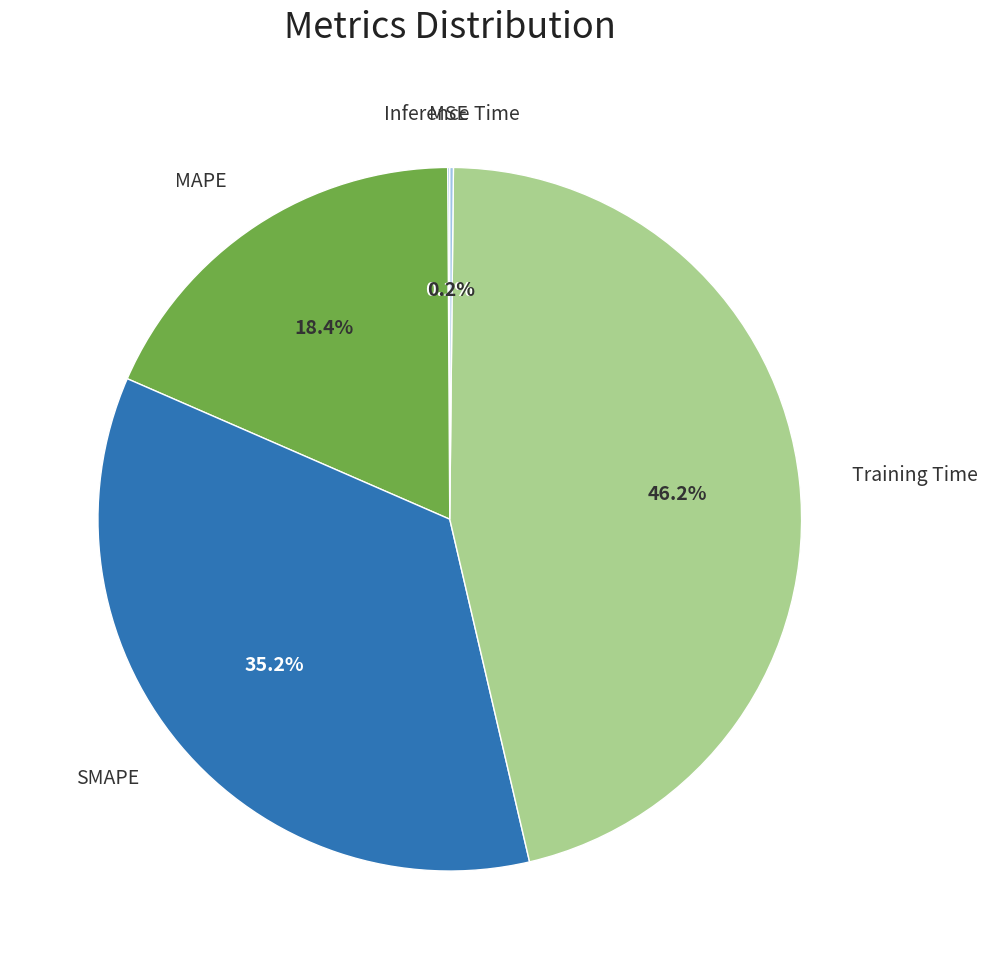

Is there a majority slice in this chart?

No